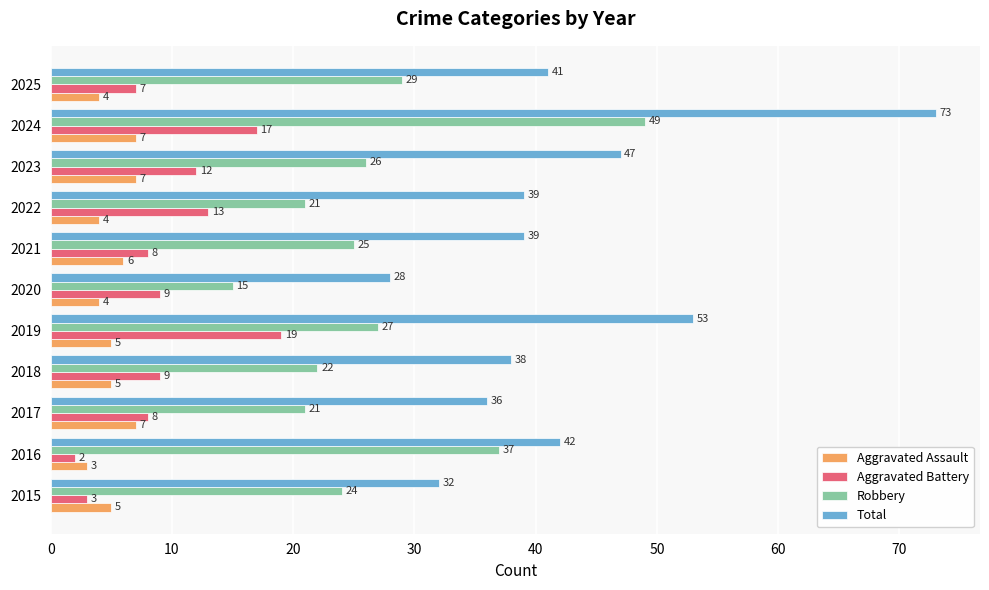

What is the difference between the maximum and minimum values in the Total series?

45